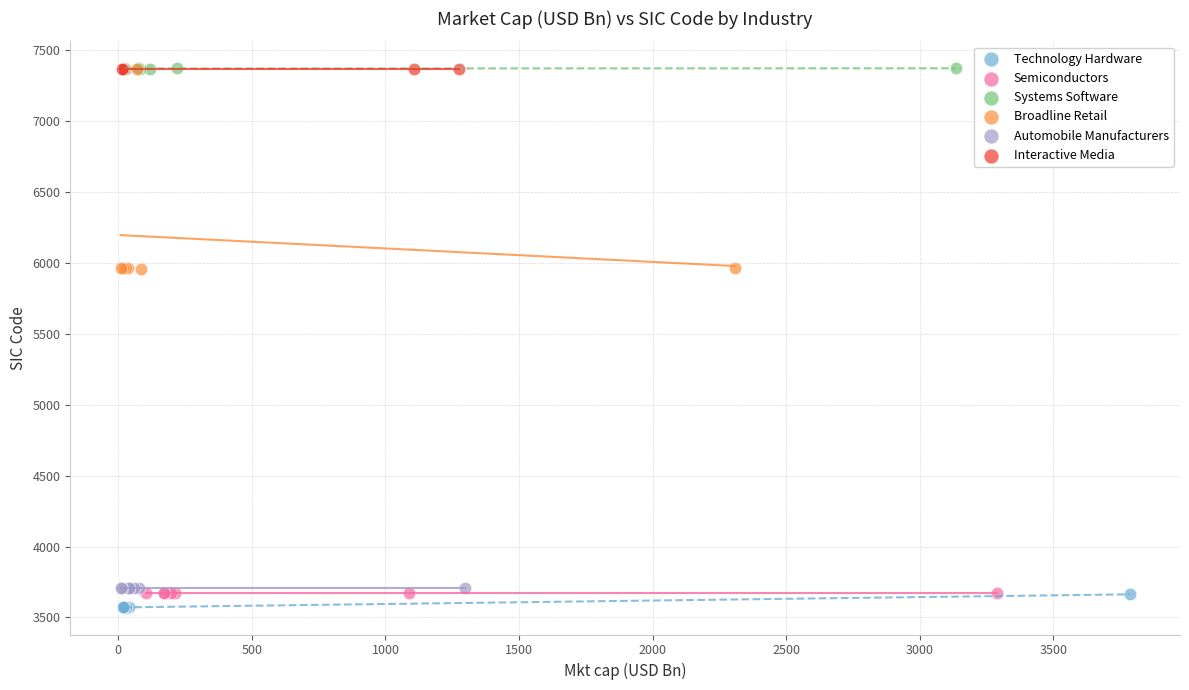

What are all the series names shown in the legend?

Technology Hardware, Semiconductors, Systems Software, Broadline Retail, Automobile Manufacturers, Interactive Media